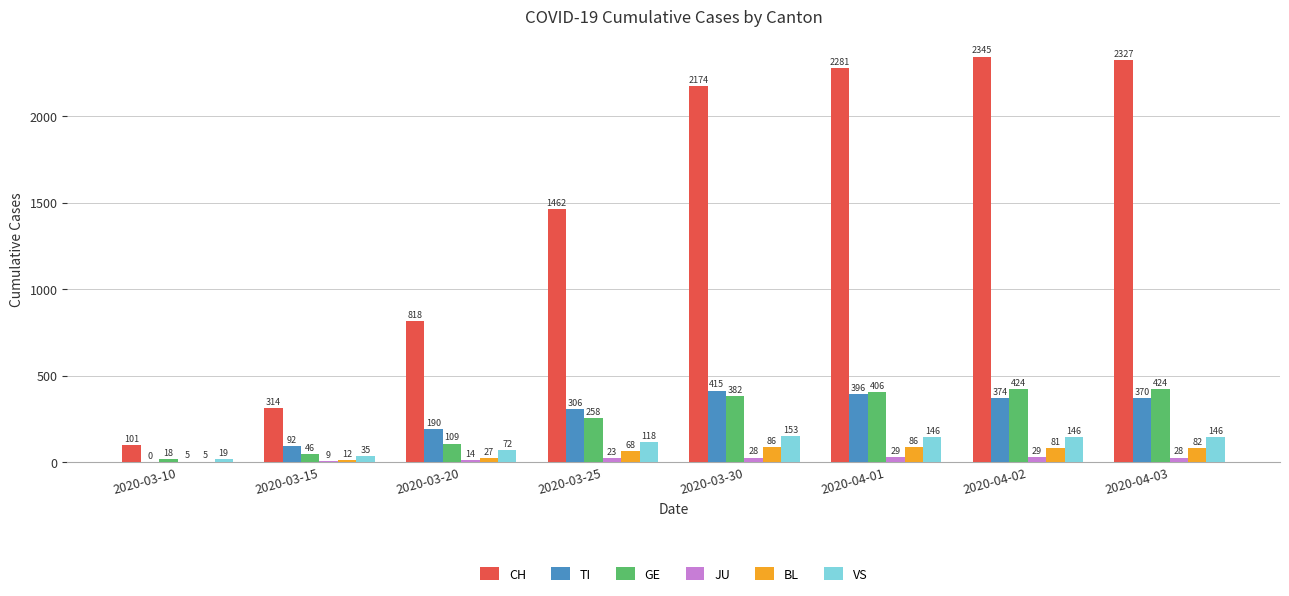

Reading right to left, list all the values displayed in this chart.

CH: 2327	2345	2281	2174	1462	818	314	101
TI: 370	374	396	415	306	190	92	0
GE: 424	424	406	382	258	109	46	18
JU: 28	29	29	28	23	14	9	5
BL: 82	81	86	86	68	27	12	5
VS: 146	146	146	153	118	72	35	19